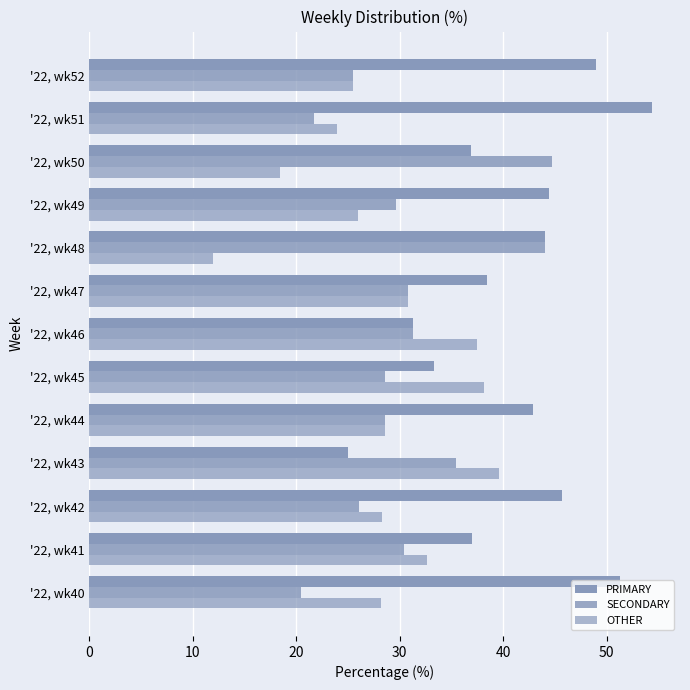

How many data points does each series have?

13